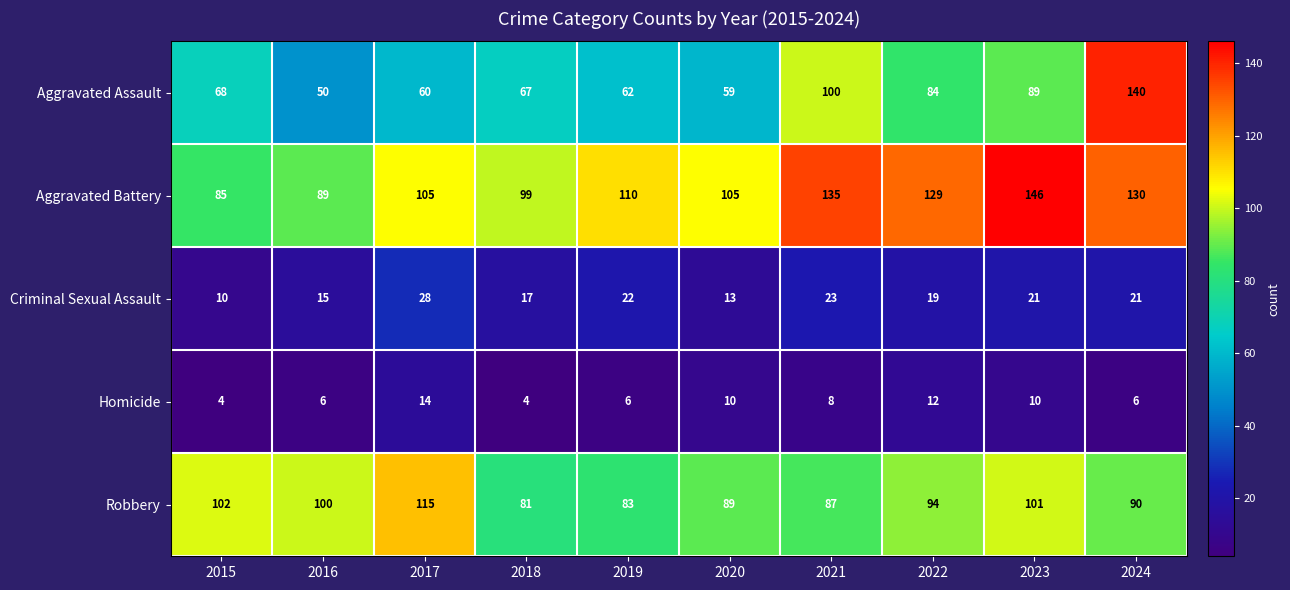

At which category is the sum across all series the highest?

2024